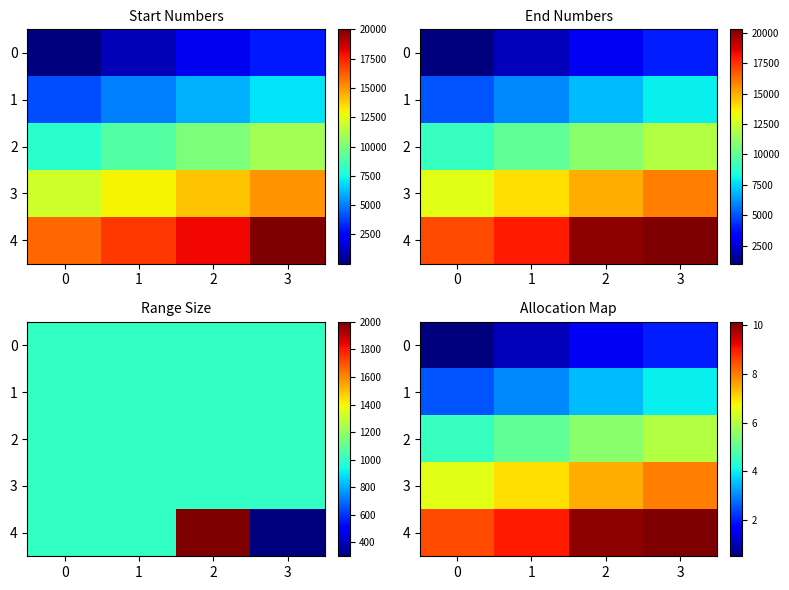

True or false: 4 has a value of 10.0 at 2.

True